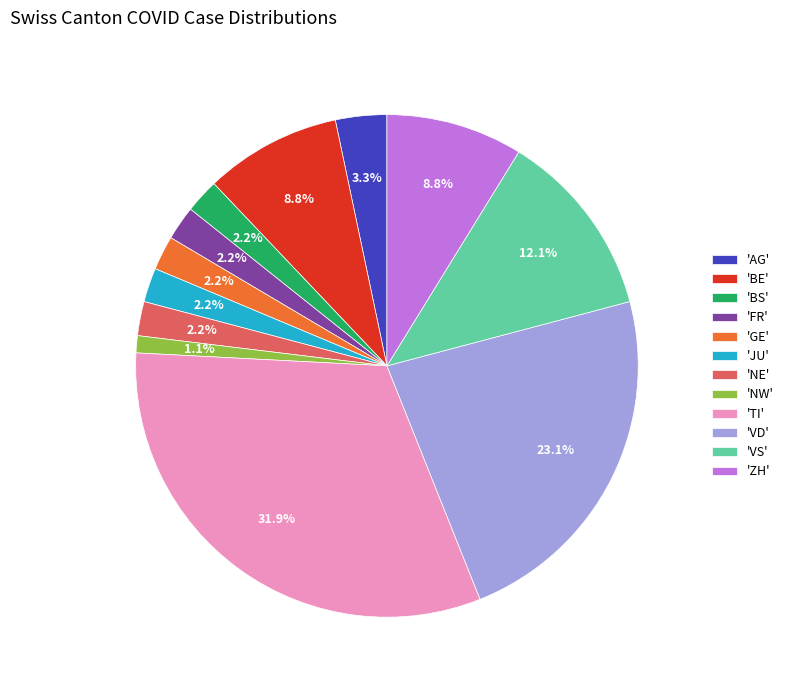

Which category has the smallest portion of the pie?

'NW'